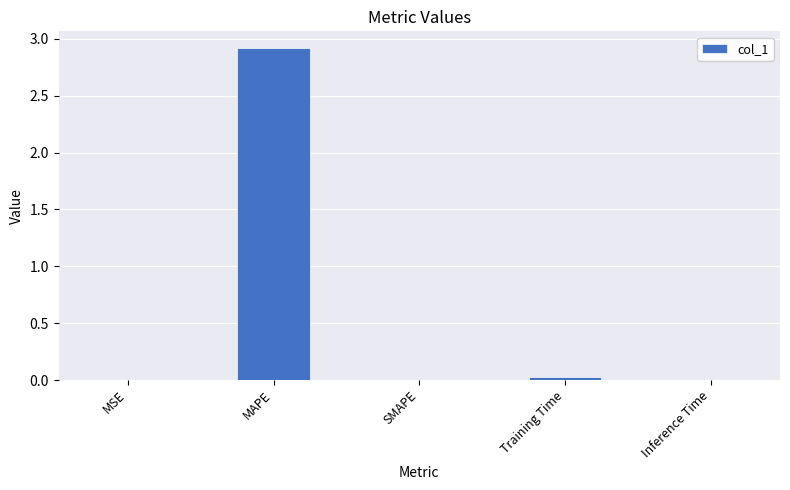

Between MSE and MAPE, which is larger?

MAPE